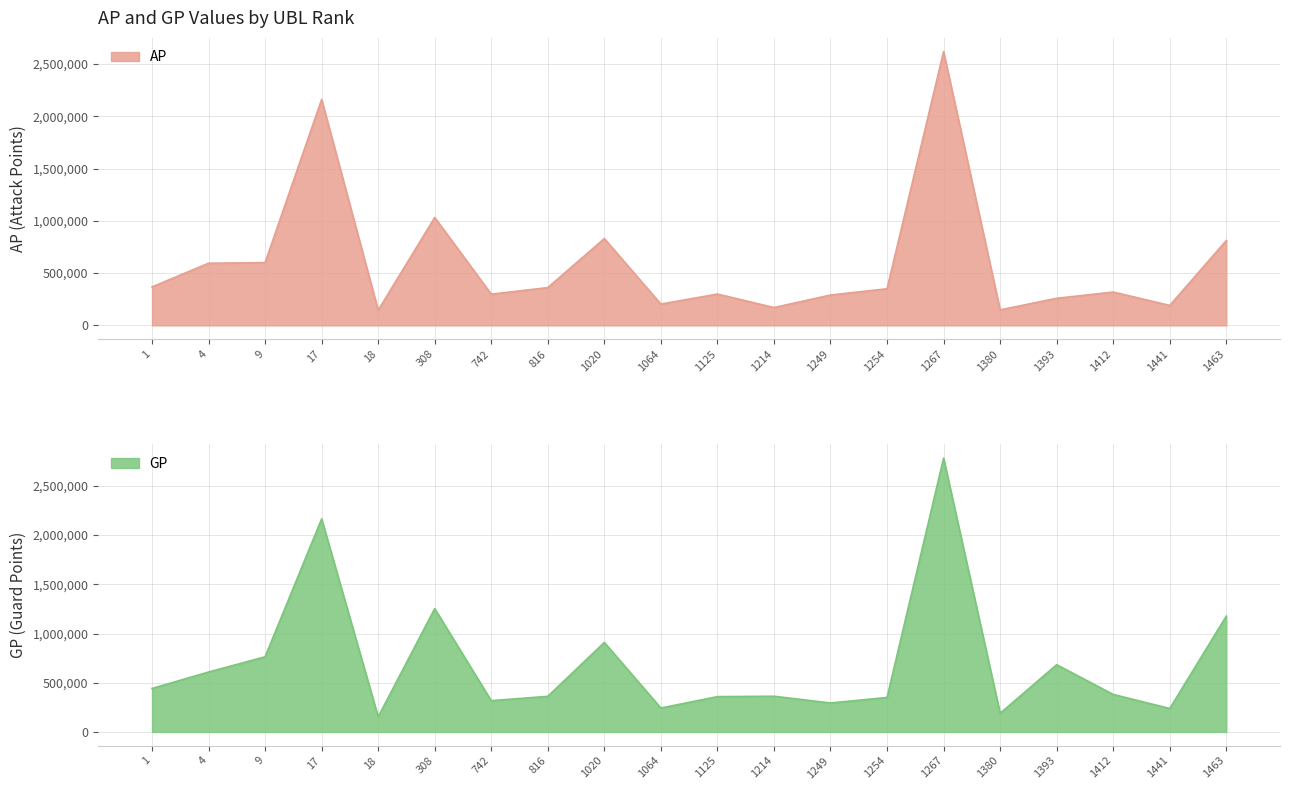

Between 1254 and 4, which is larger?

4